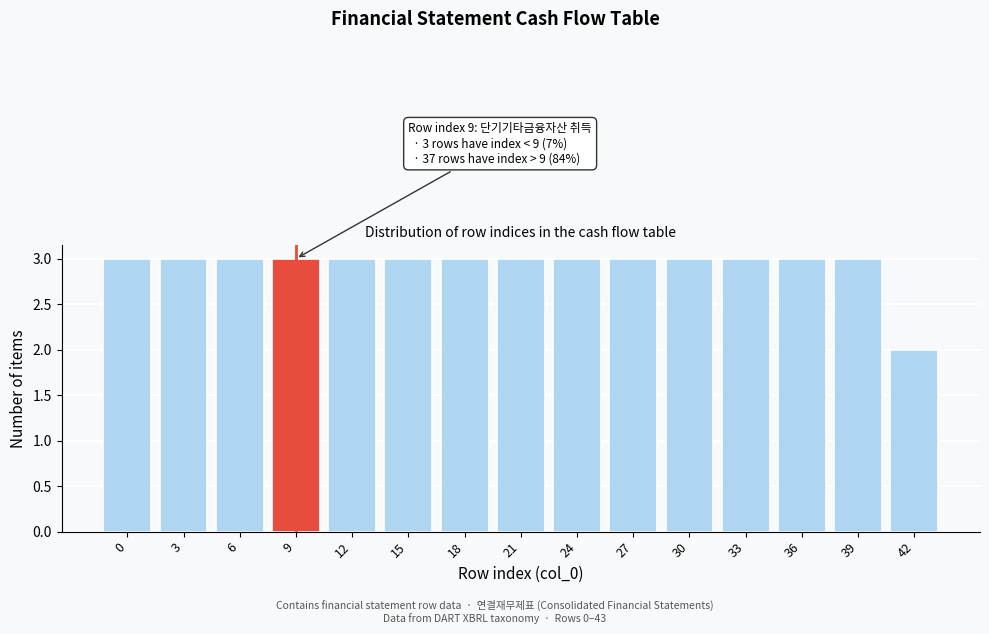

Reading left to right, what are all the values shown in this chart?

3	3	3	3	3	3	3	3	3	3	3	3	3	3	2